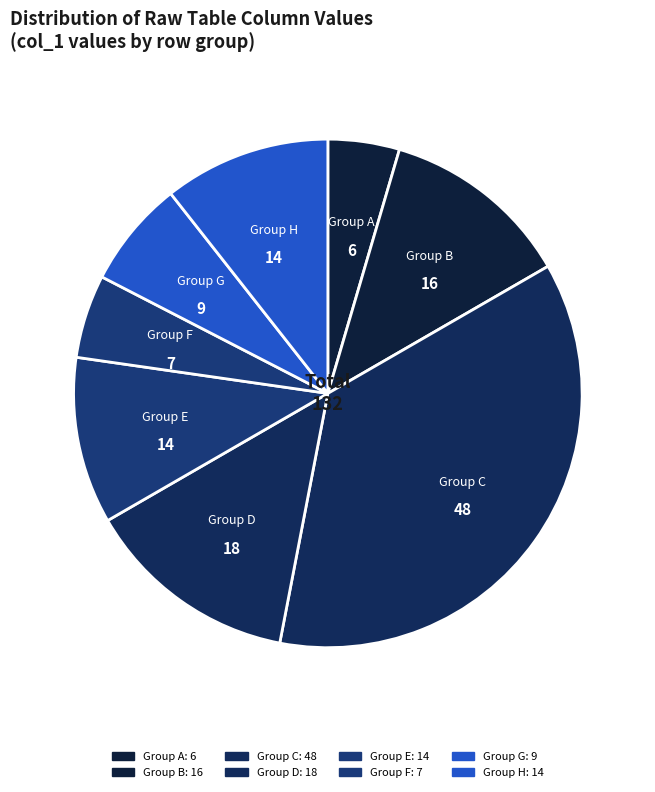

Count the number of slices in the pie.

8